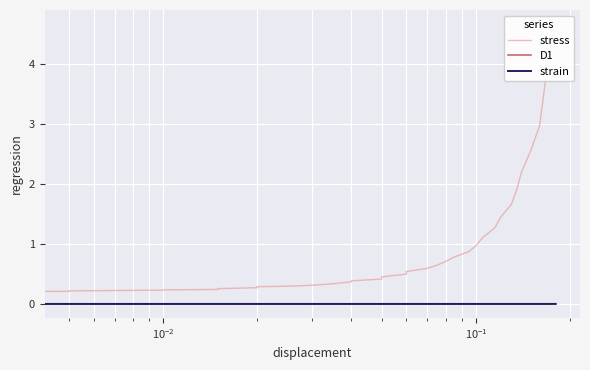

True or false: stress and strain intersect in this chart.

False